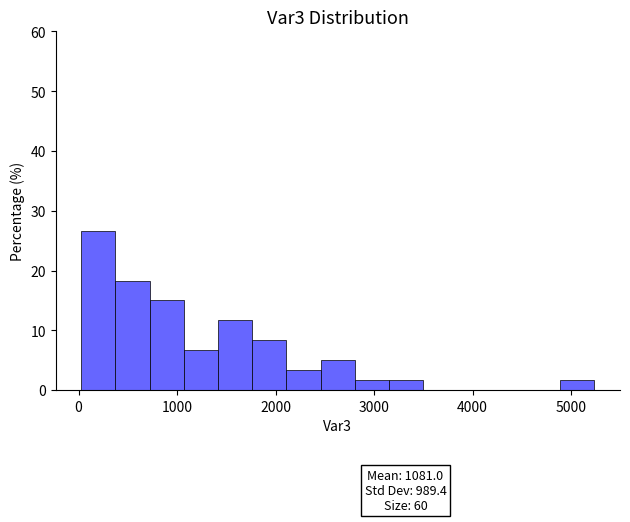

Around what value on the x-axis is the tallest bar? Give the approximate position of its centre, as read against the axis.

200